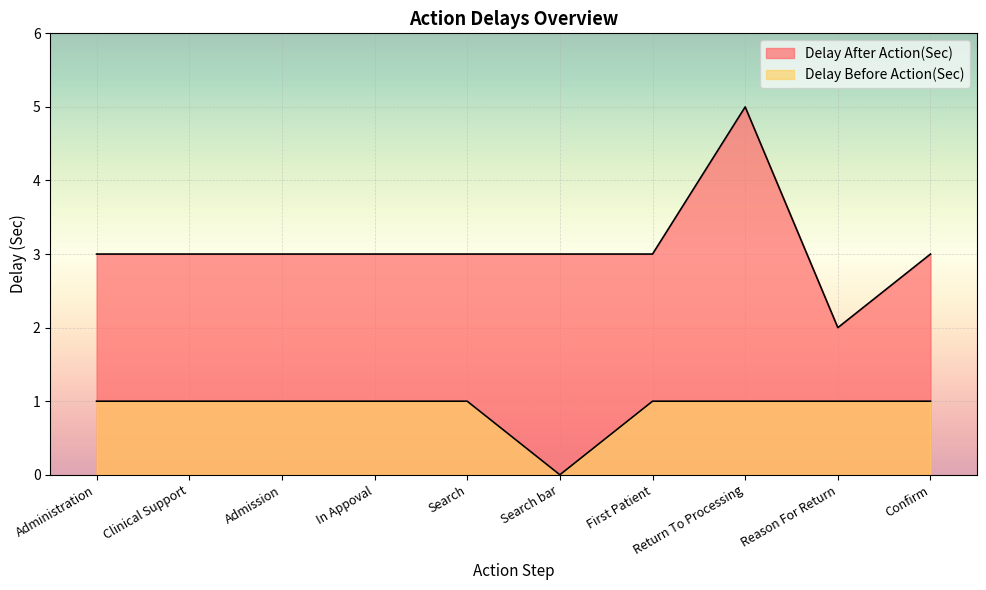

What position from the left is First Patient?

7